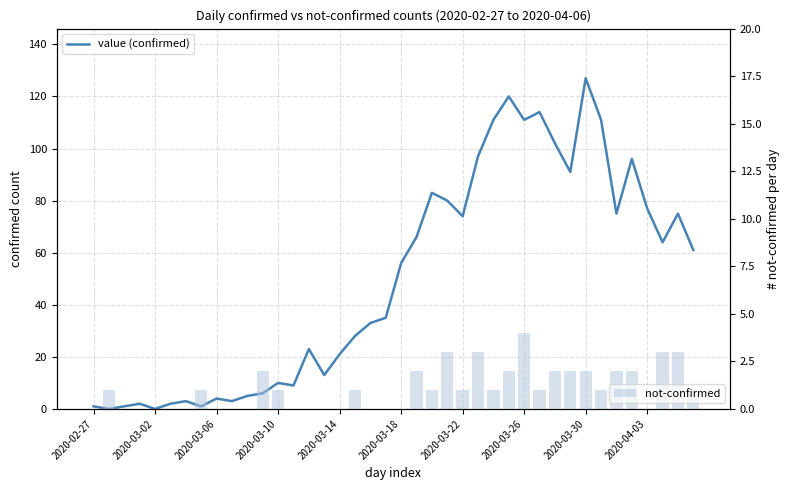

The not-confirmed series shows 3 at 23. True or false?

True